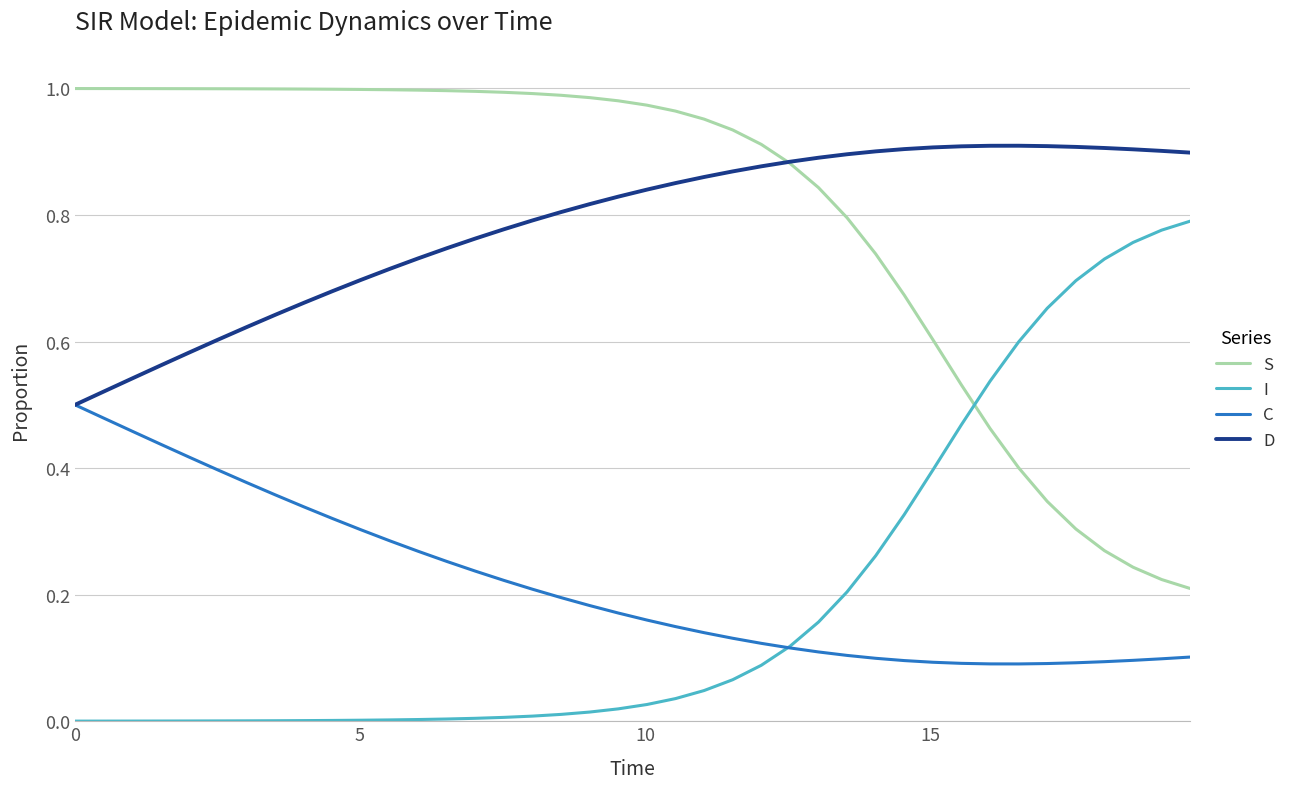

Rank the series by their maximum value, from lowest to highest.

C, I, D, S